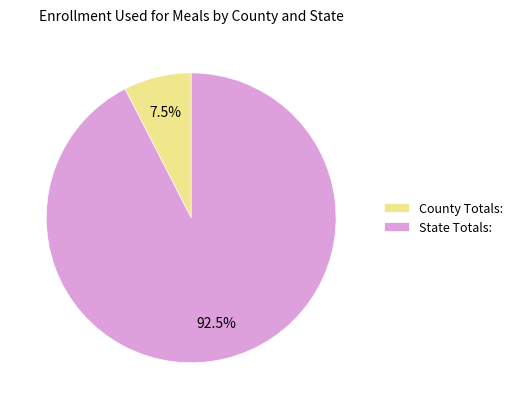

Rank the categories by value from lowest to highest.

County Totals:, State Totals: